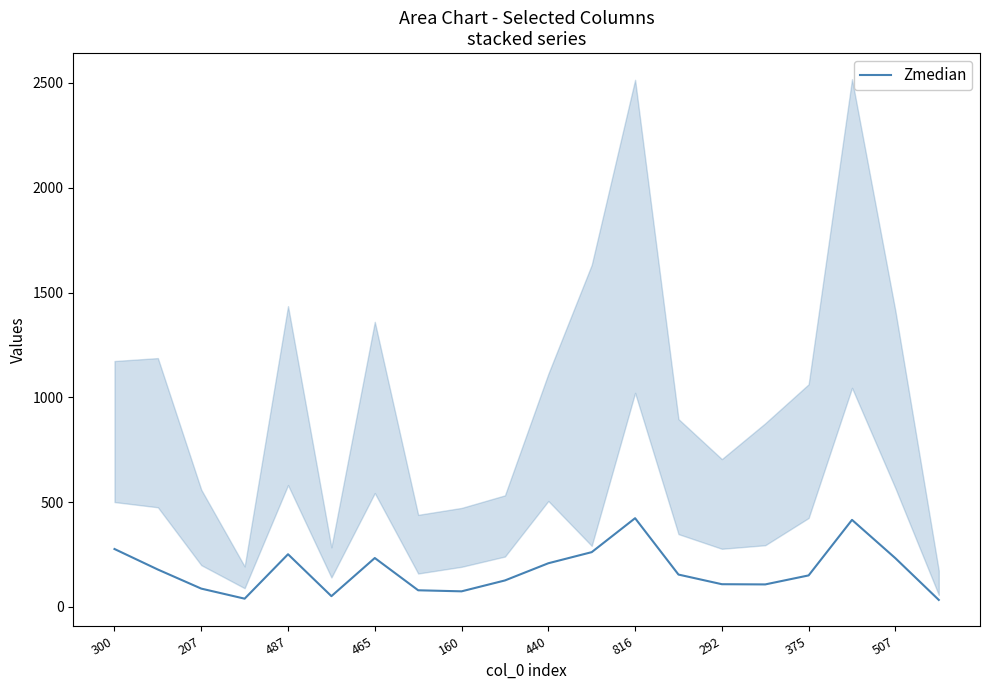

True or false: Zmedian has a value of 341 at 440.

False